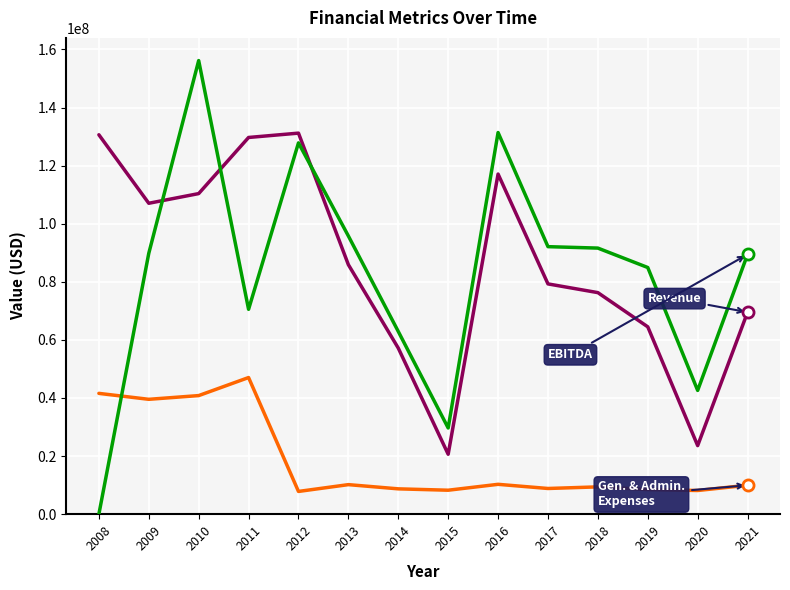

Which label corresponds to the smallest value in the chart?

2008